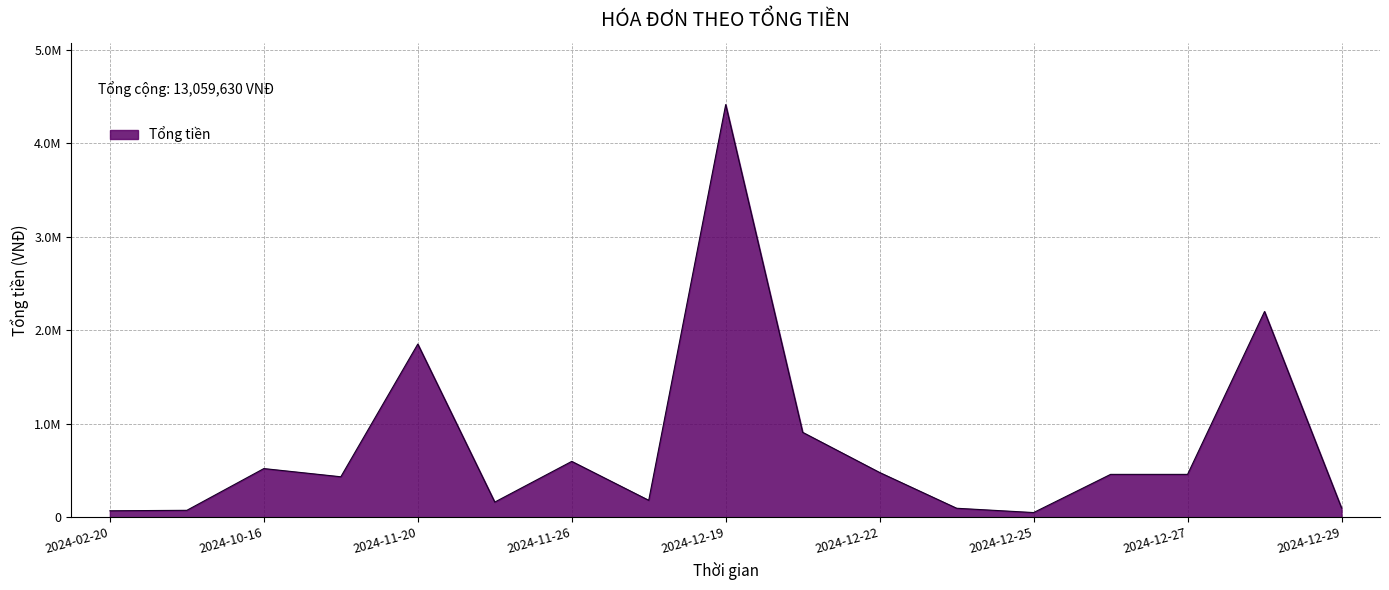

Reading left to right, what are all the values shown in this chart?

70000	75000	521122	433488	1851922	163000	598000	182000	4411488	908366	479000	97000	51000	459122	459122	2200000	100000